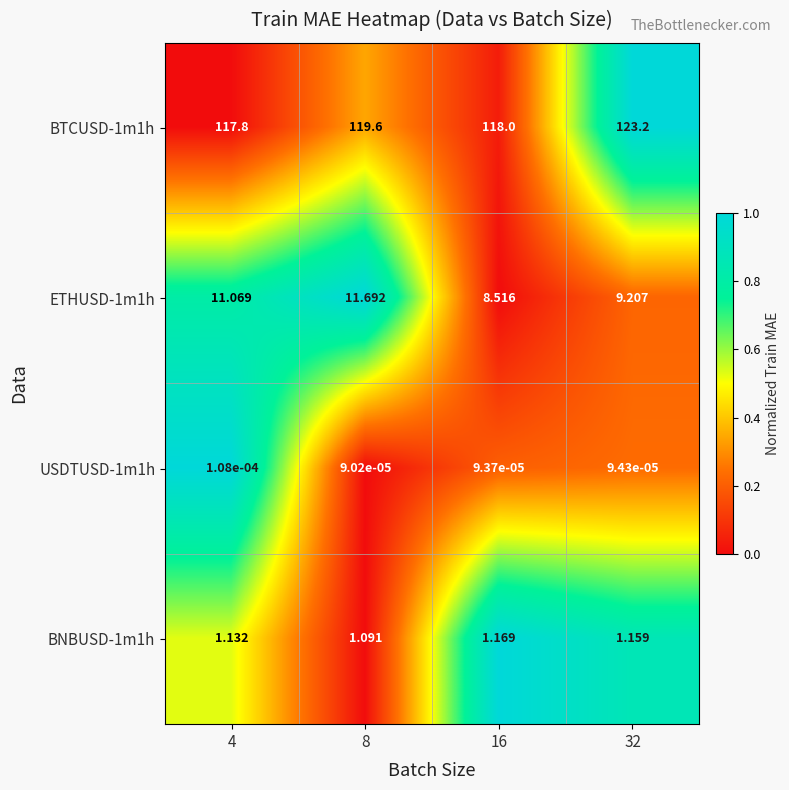

Count the number of categories in the chart.

4